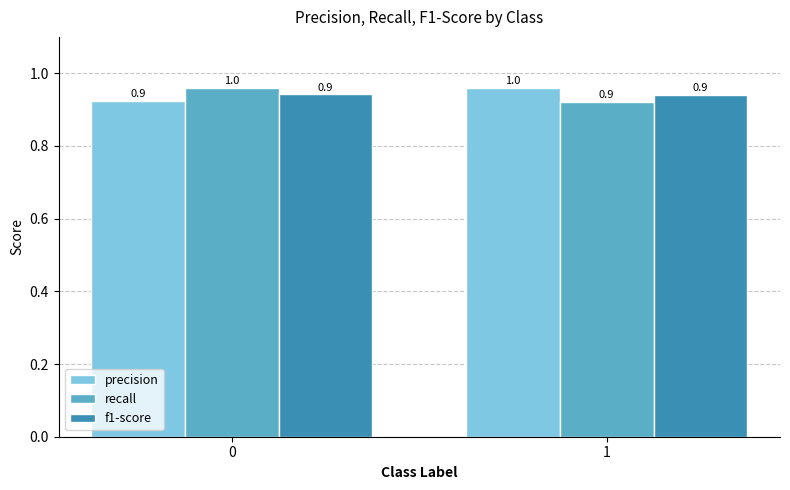

List the labels in order of recall value, smallest first.

1, 0